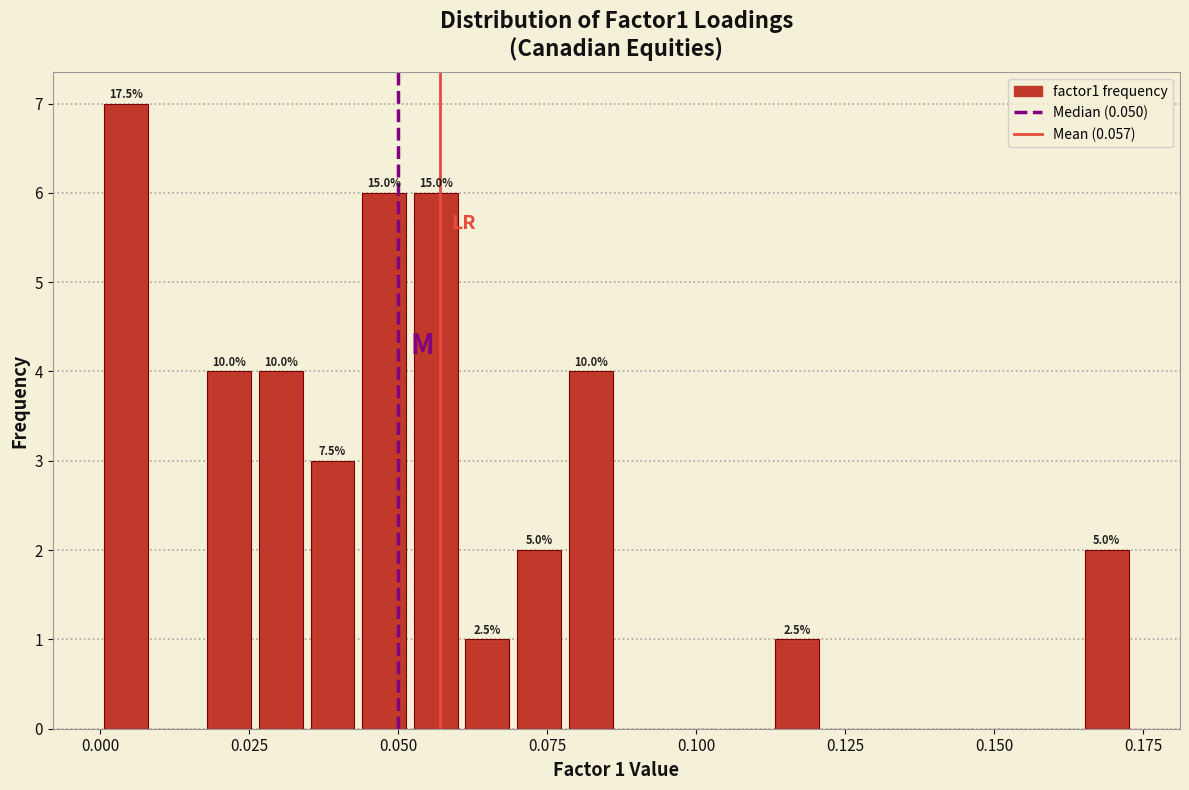

Read against the x-axis, roughly where is the centre of the tallest bar?

0.005